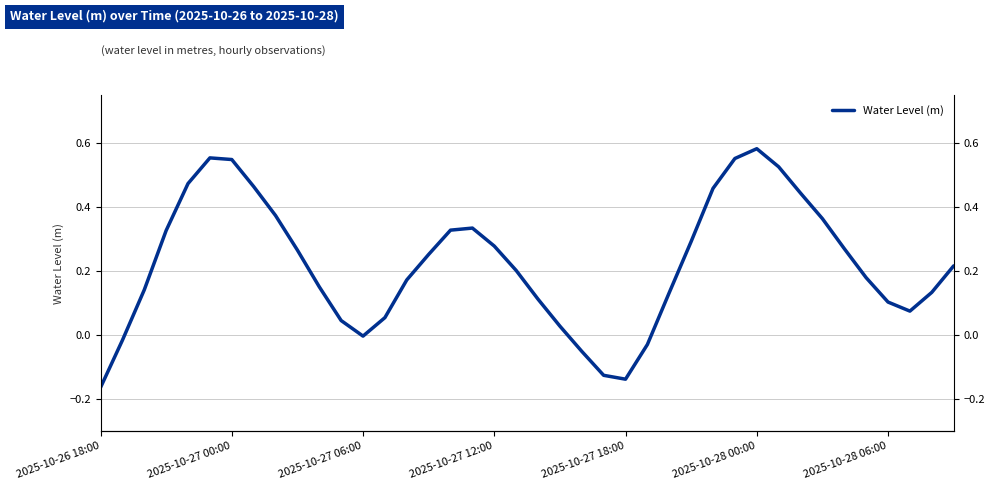

True or false: the data shows 0.4 at 39.

False